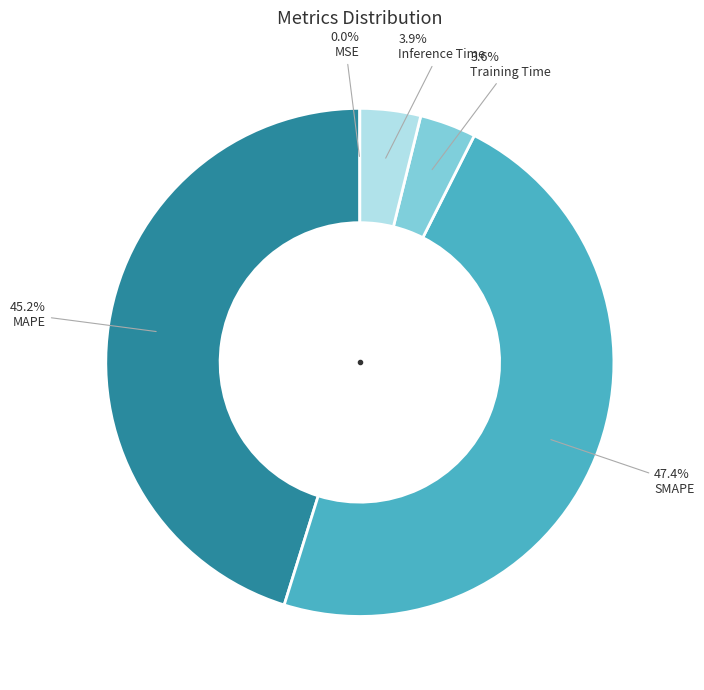

To the nearest percent, what portion does SMAPE represent?

47%